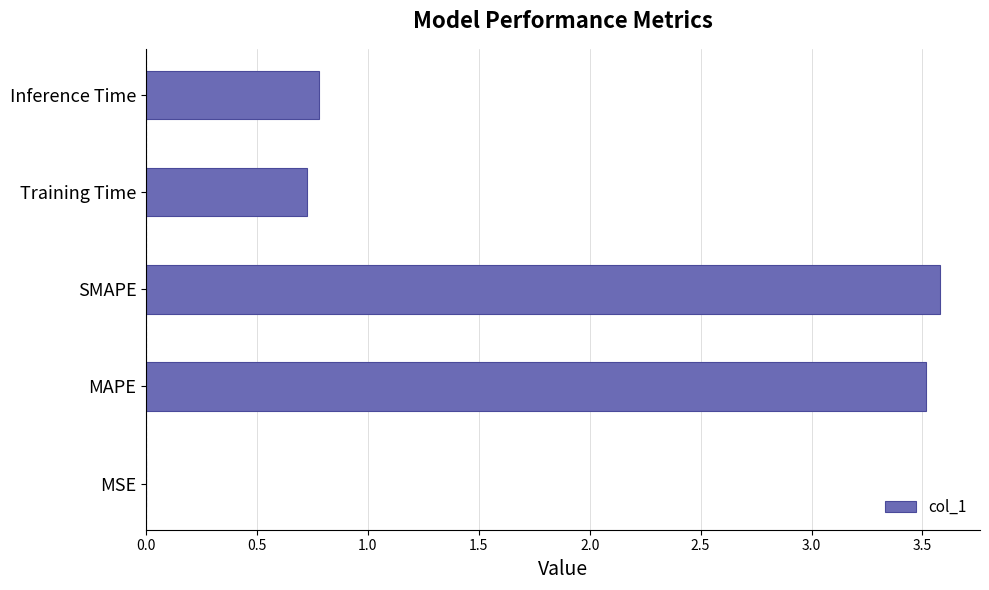

The value at MAPE is 3.5. True or false?

True